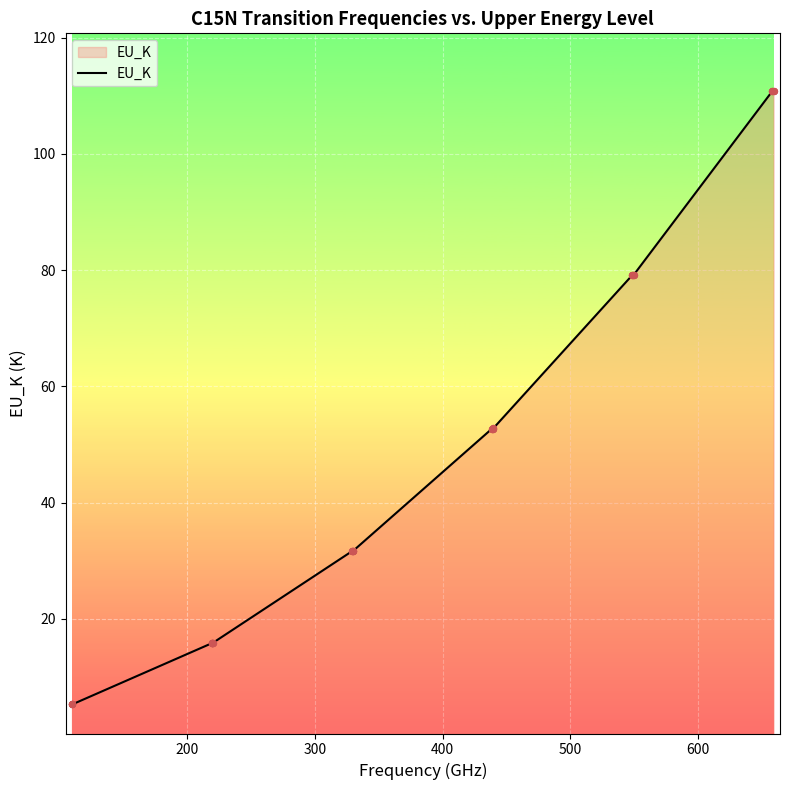

What is the minimum value shown in the chart?

5.3